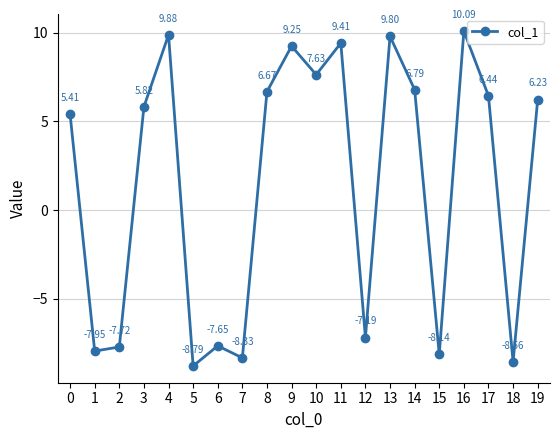

What is the change in value from 10 to 16?

+2.5